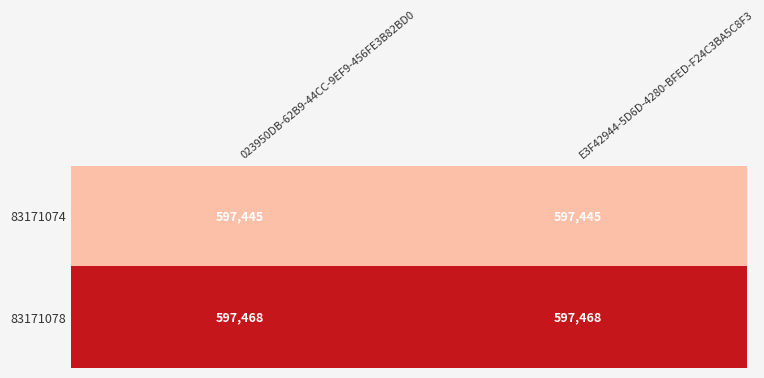

True or false: 83171078 has a value of 367259 at 023950DB-62B9-44CC-9EF9-456FE3B82BD0.

False